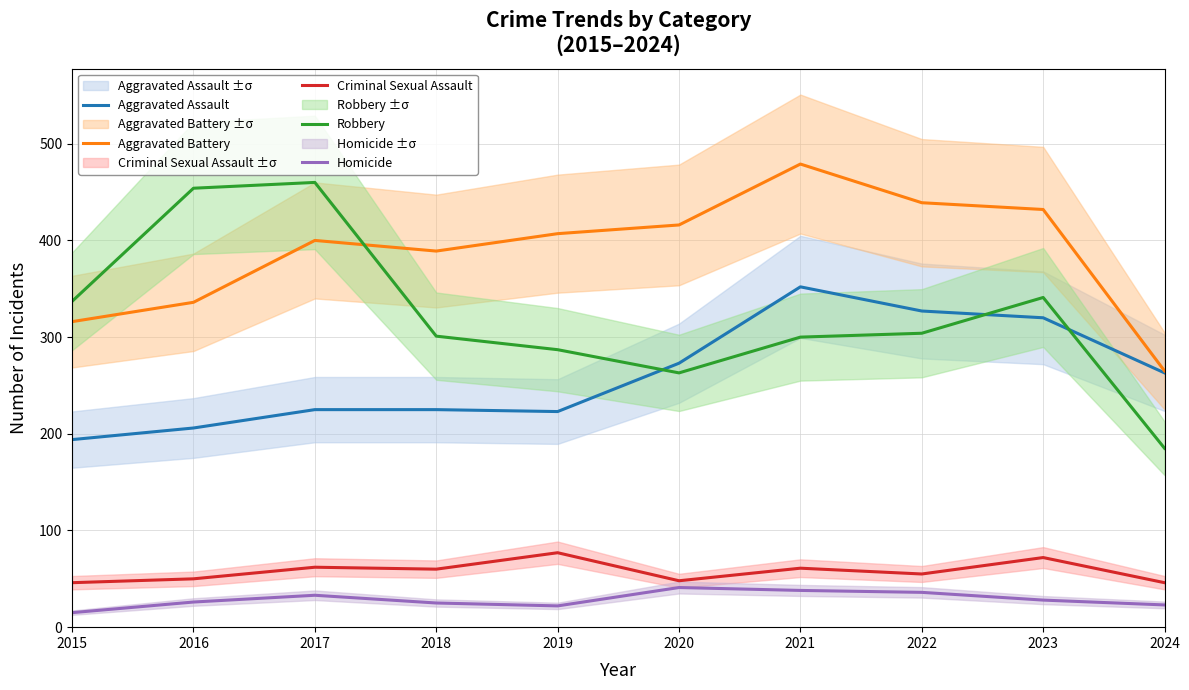

Does the chart display data point markers on the line(s)?

No